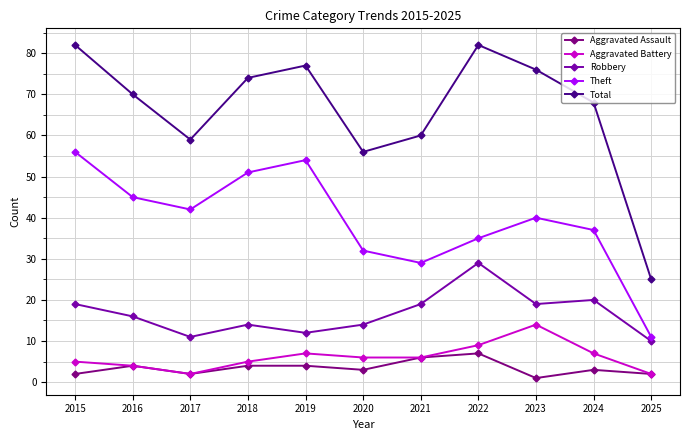

True or false: Aggravated Battery has more than 0 points higher than both neighbors.

True